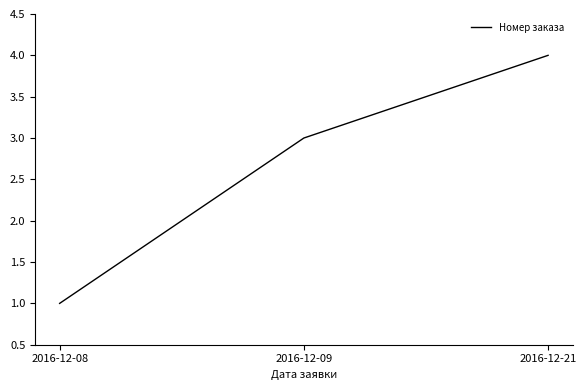

Which category has the highest value across all series?

2016-12-21